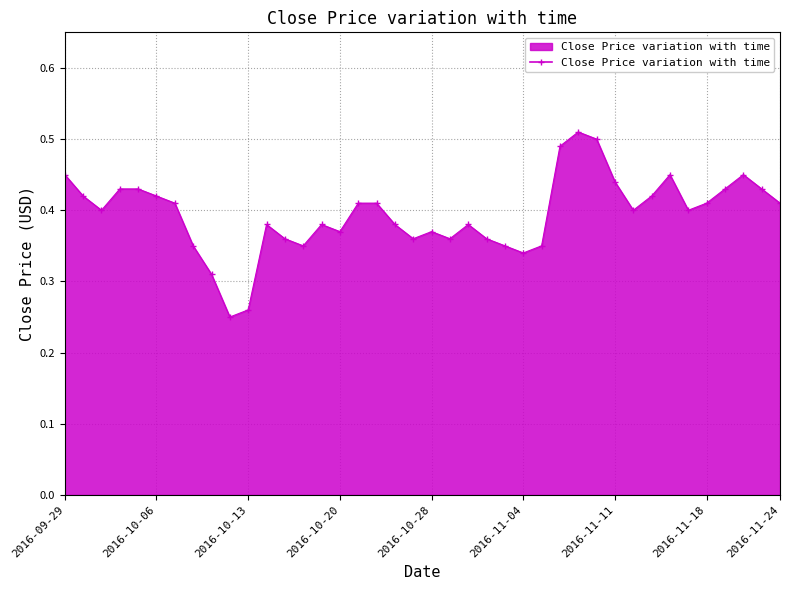

How many lines are shown in the chart?

1